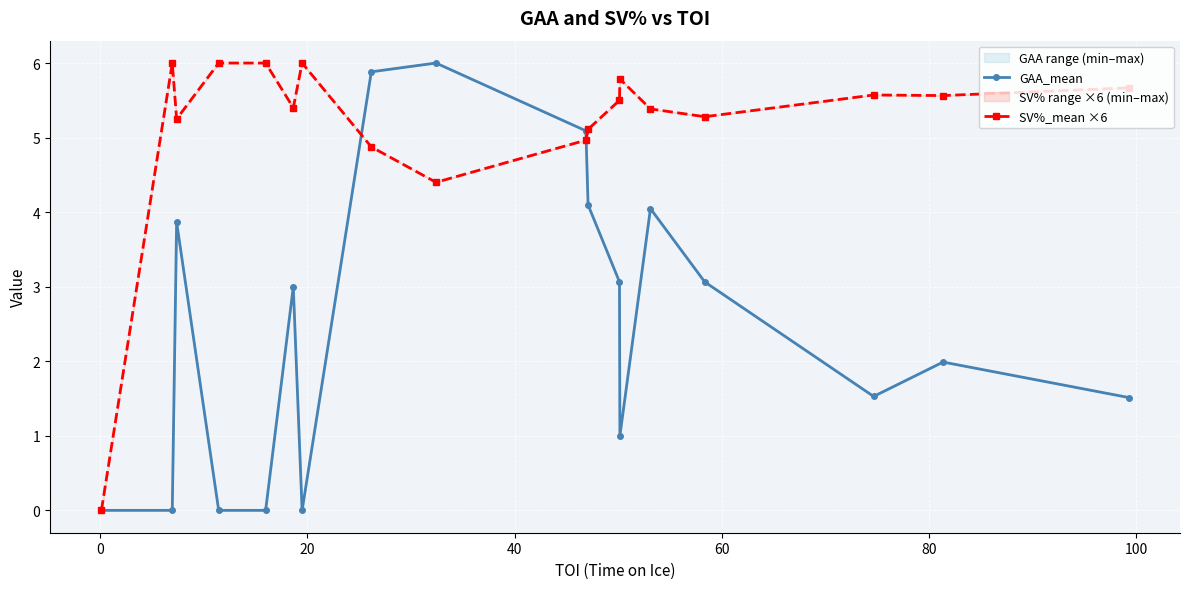

What is the maximum value shown in the chart?

6.0